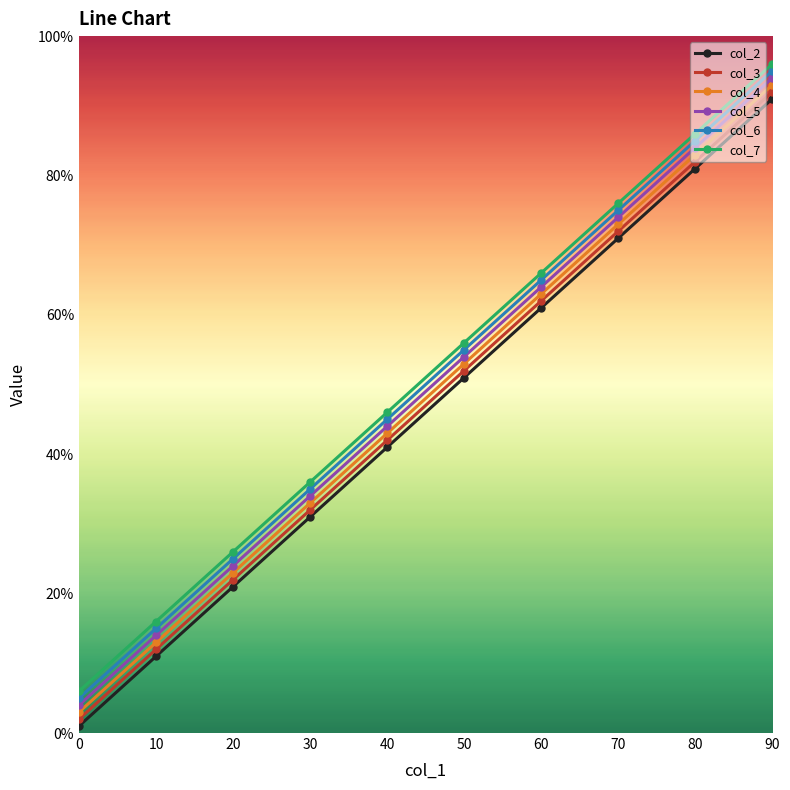

What is the value of the col_5 point at the 1st from the left?

4